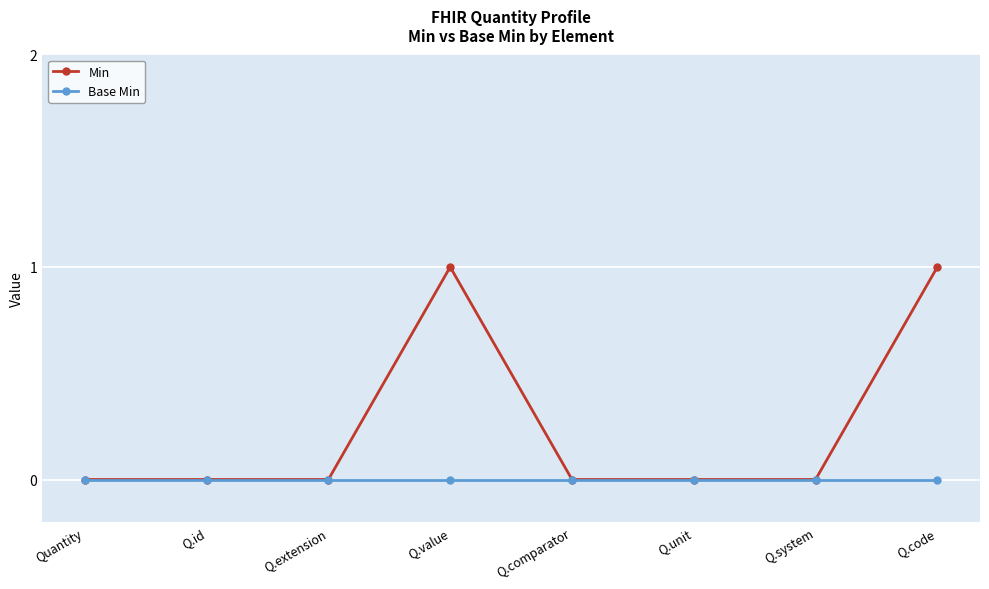

Which series has the widest spread of values?

Min